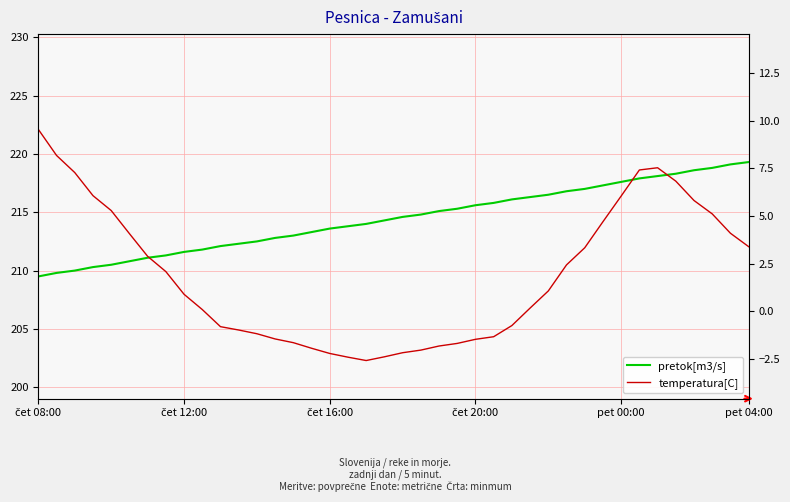

What is the difference between the maximum and second lowest values in the pretok[m3/s] series?

9.5